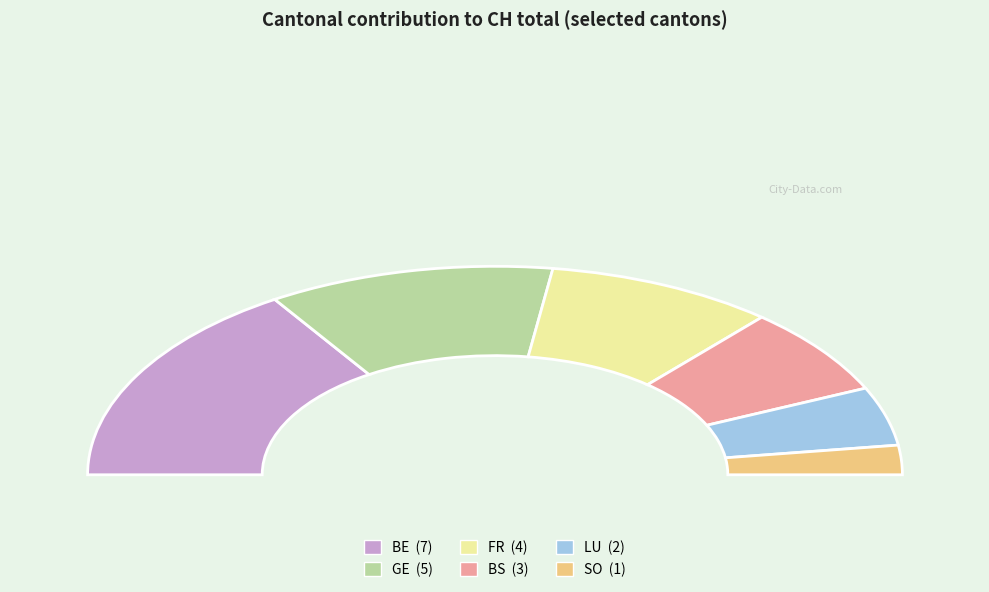

The FR slice represents 7% of the pie. True or false?

False